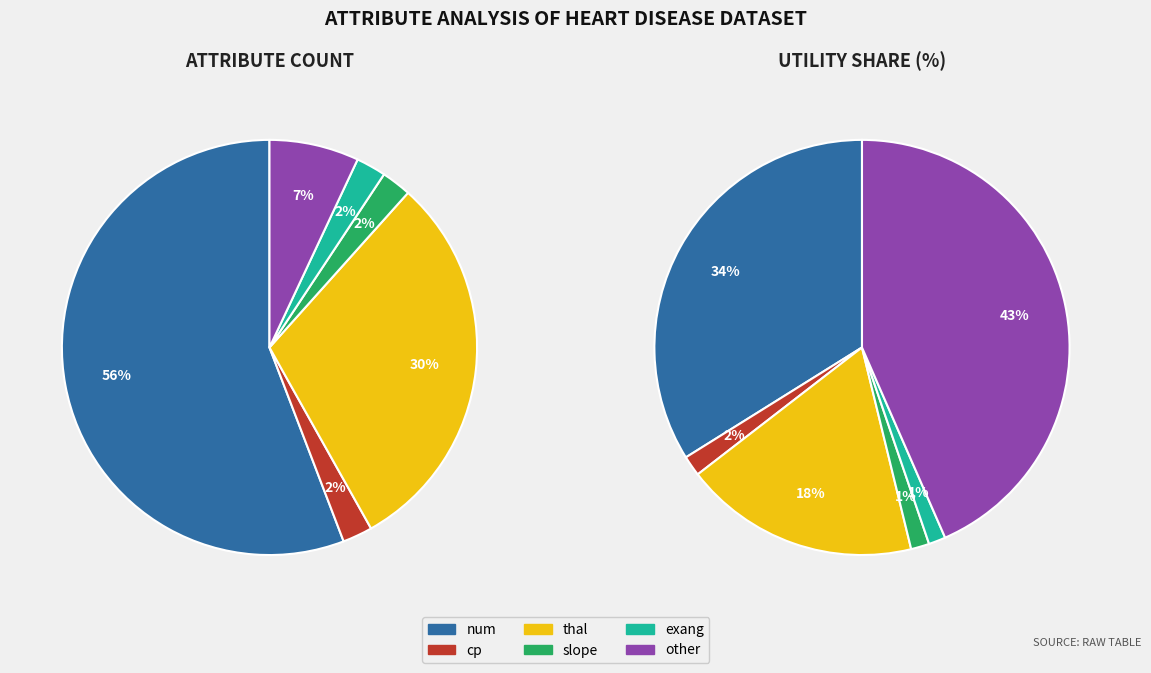

How many segments does this pie chart have?

6